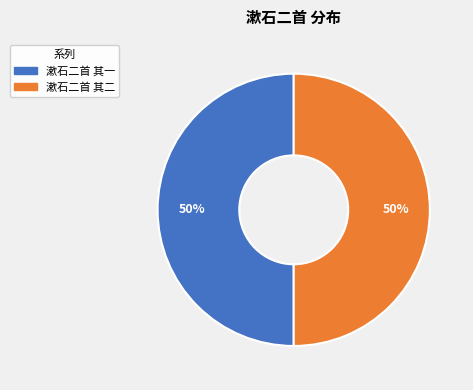

The 漱石二首 其二 slice represents 39% of the pie. True or false?

False